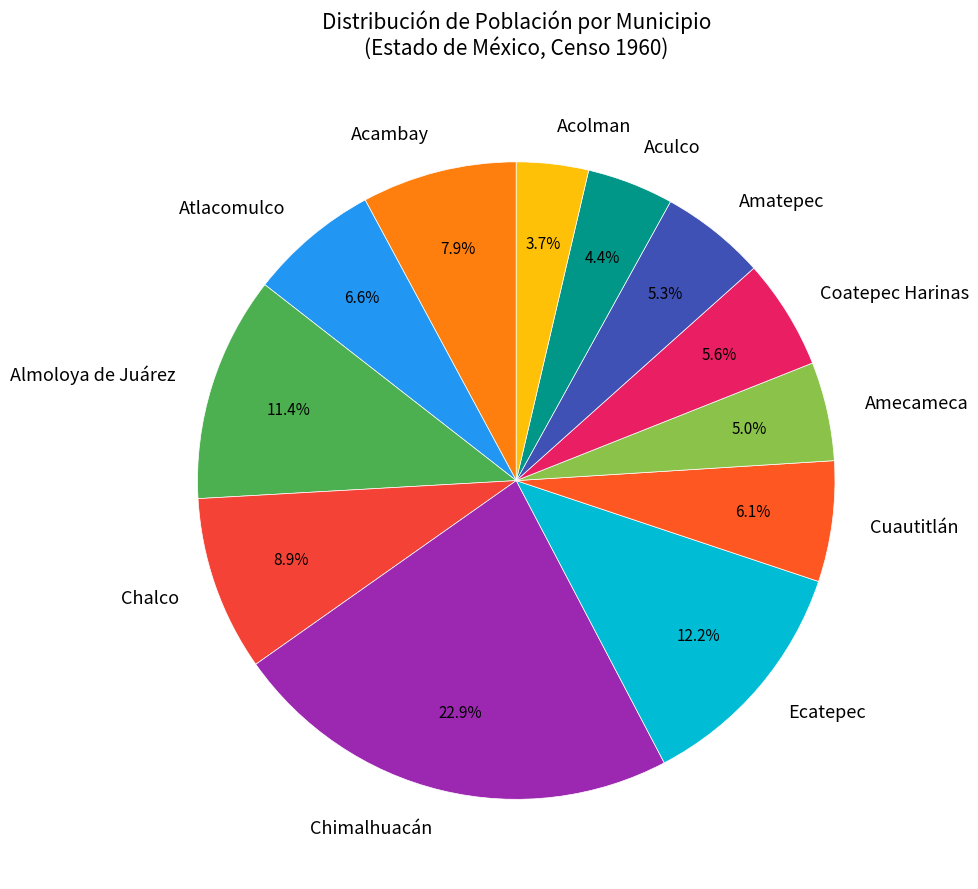

Is there a majority slice in this chart?

No